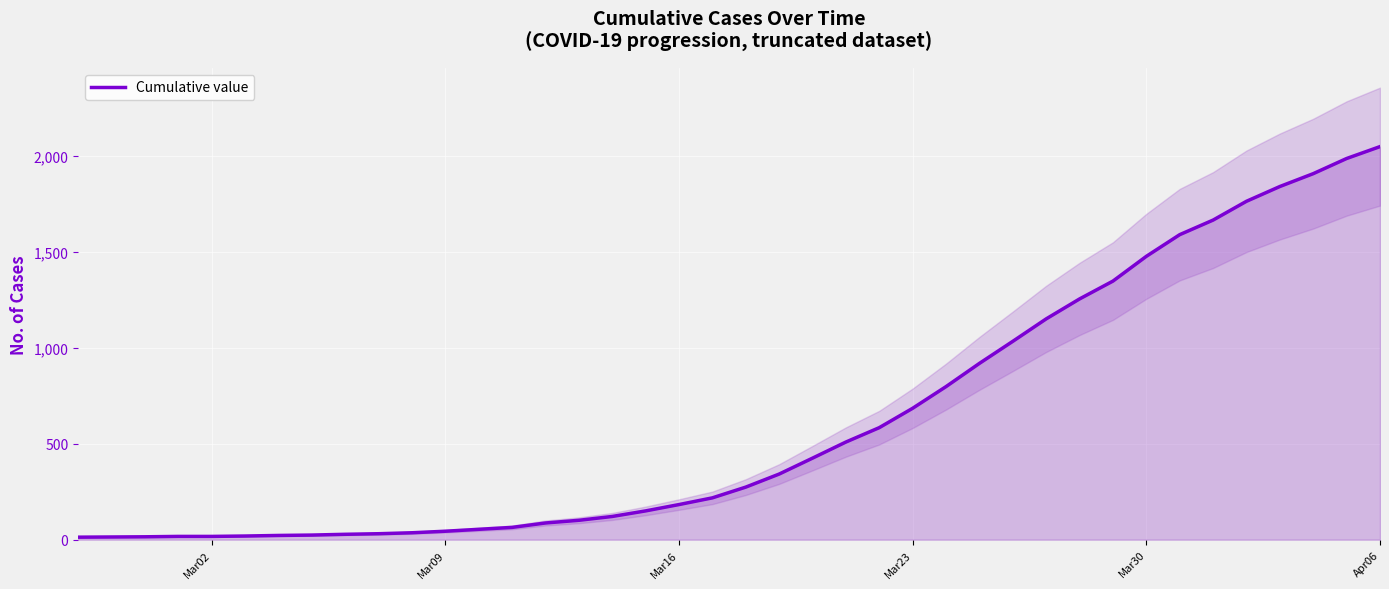

True or false: there are more than 0 points higher than both neighbors.

False